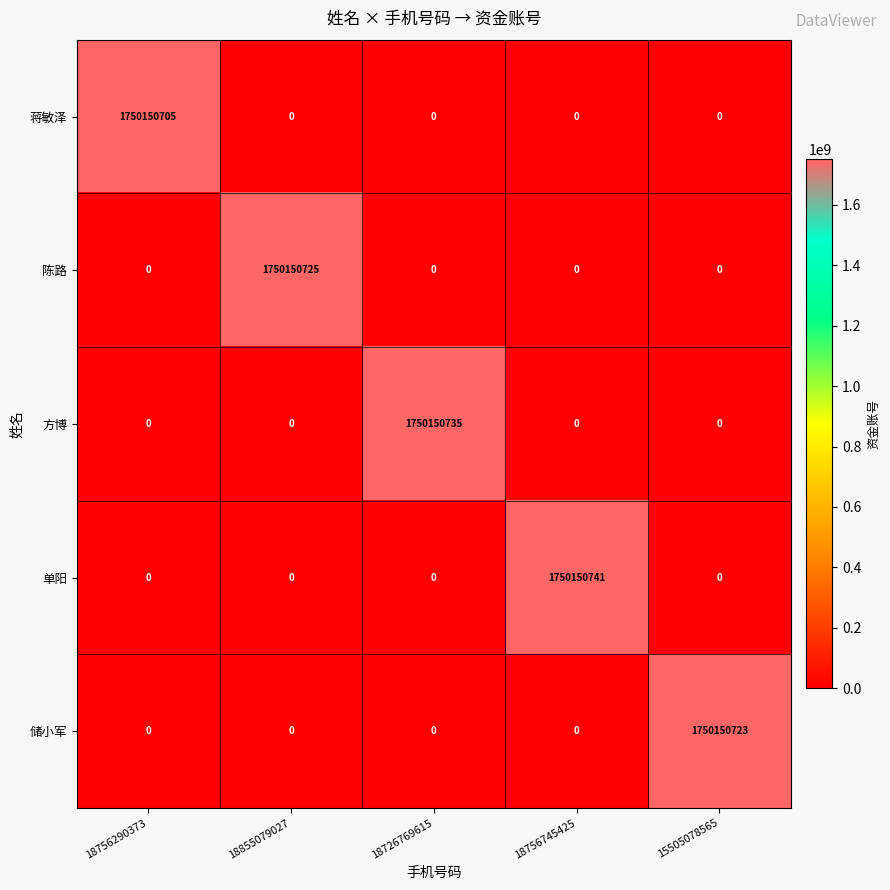

What is the sum of all 陈路 values?

1750150725